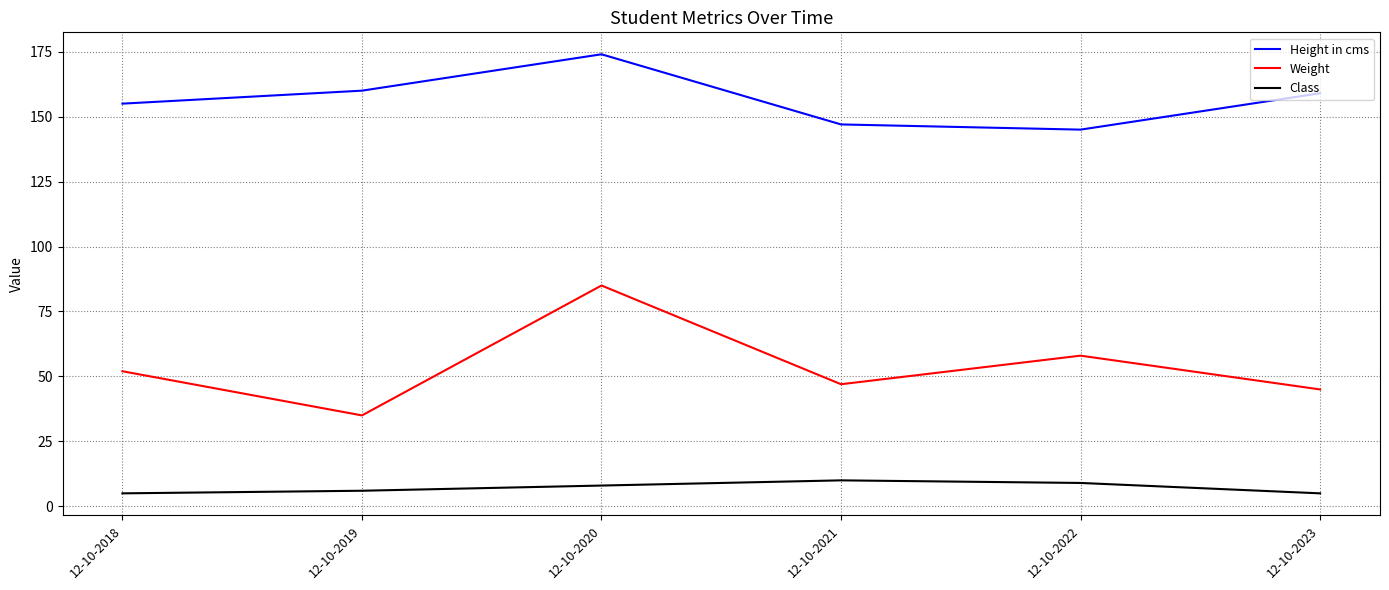

True or false: Height in cms and Weight cross at least once.

False